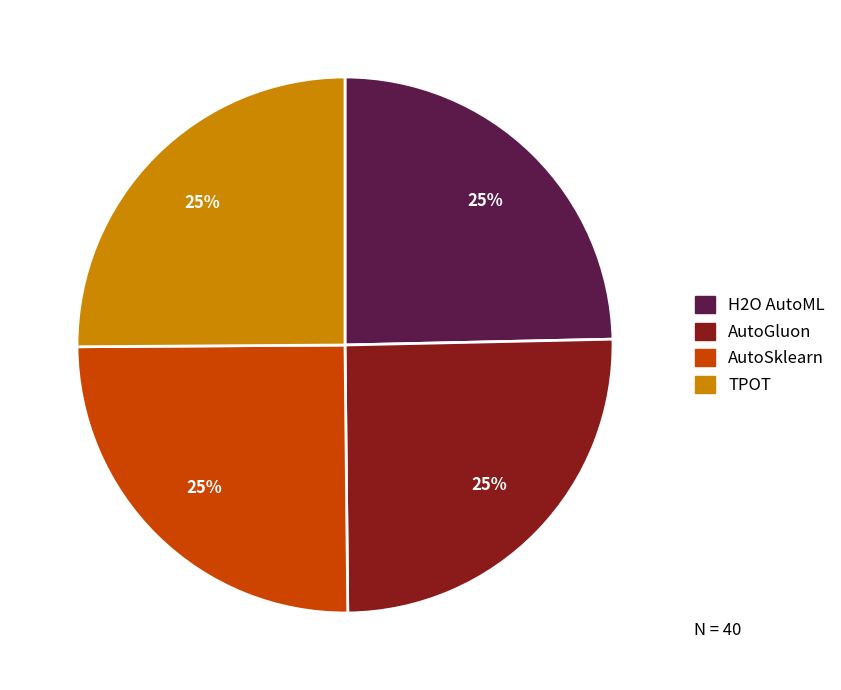

The AutoGluon slice represents 33% of the pie. True or false?

False